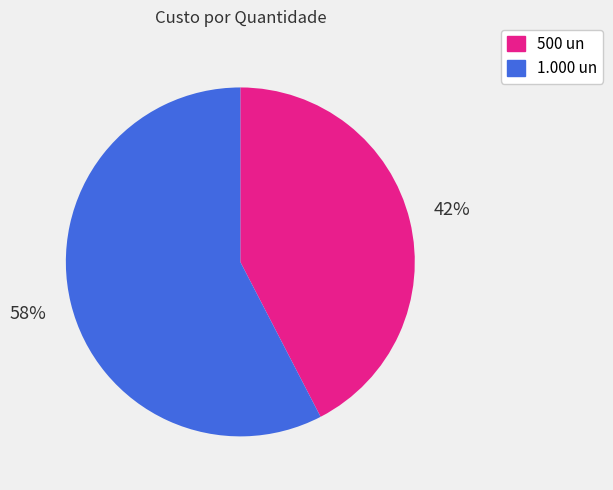

Is it true that 1.000 un is 67% of the pie?

False